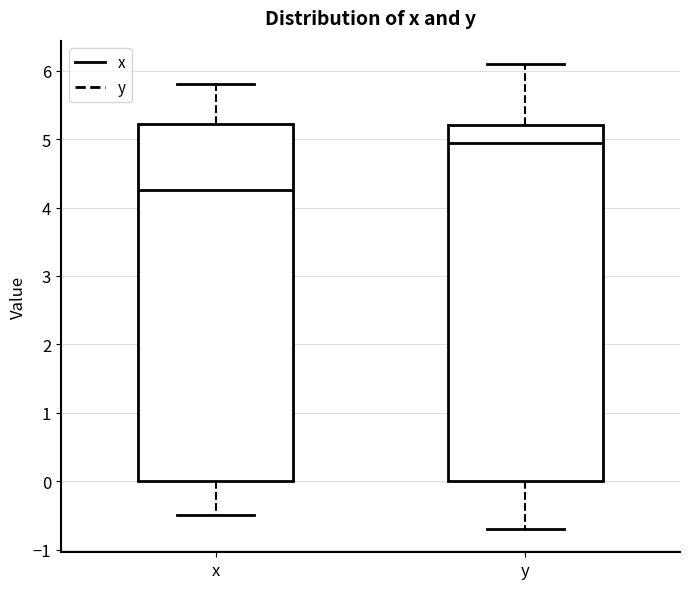

Reading left to right, transcribe this box plot: for each box, give where its median line is, the range the box spans, and where its two whiskers end, as read against the y-axis. The values are not printed on the chart, so give them approximately, as read against the axis.

x: median 4.3, box 0.0 to 5.2, whiskers -0.5 to 5.8
y: median 5.0, box 0.0 to 5.2, whiskers -0.7 to 6.1